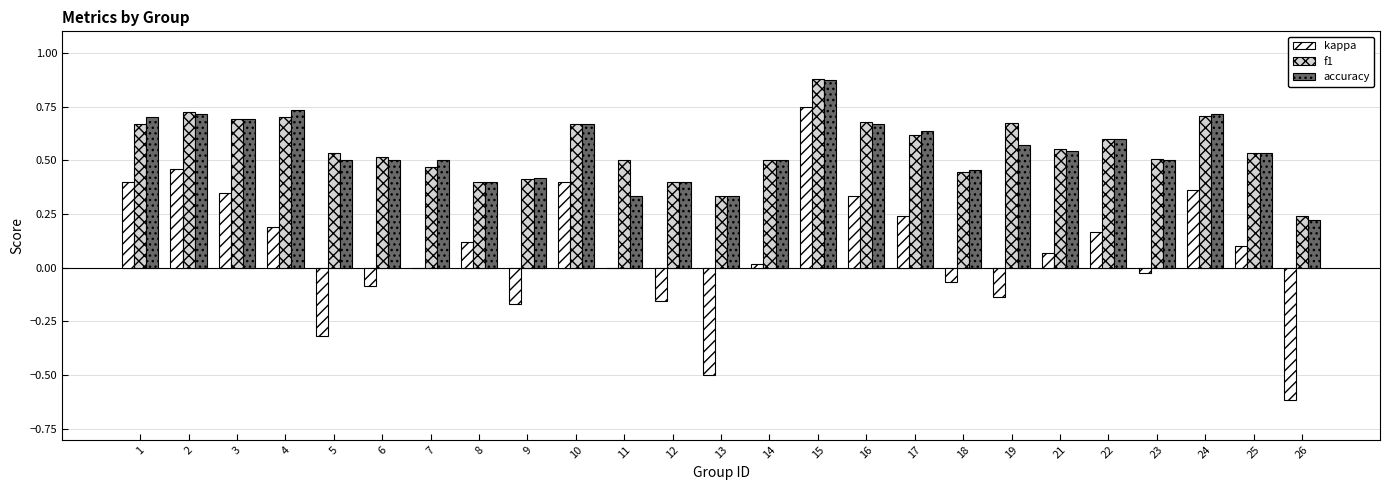

At which category is the sum across all series the highest?

15